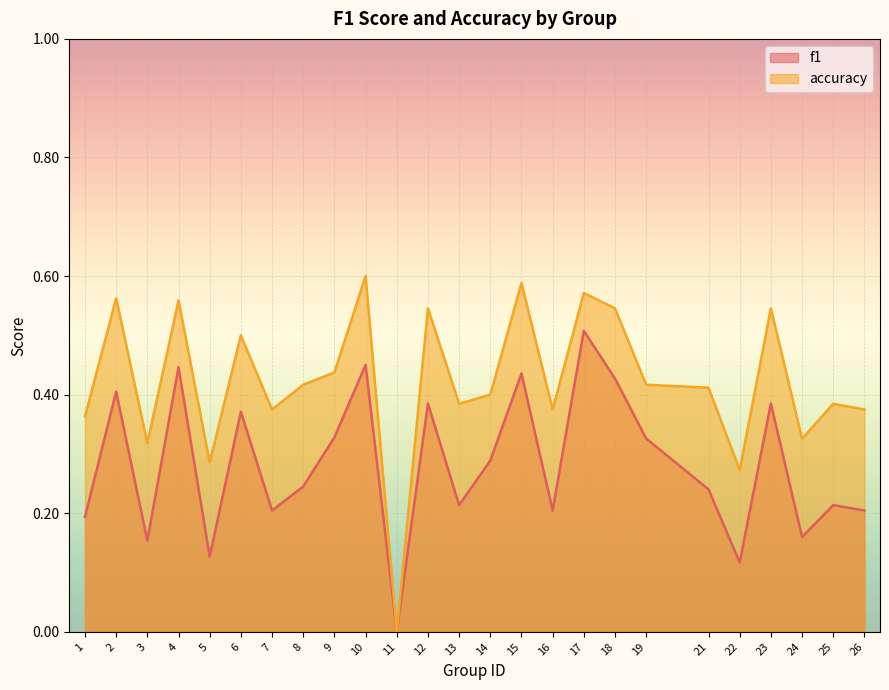

How many lines are shown in the chart?

2